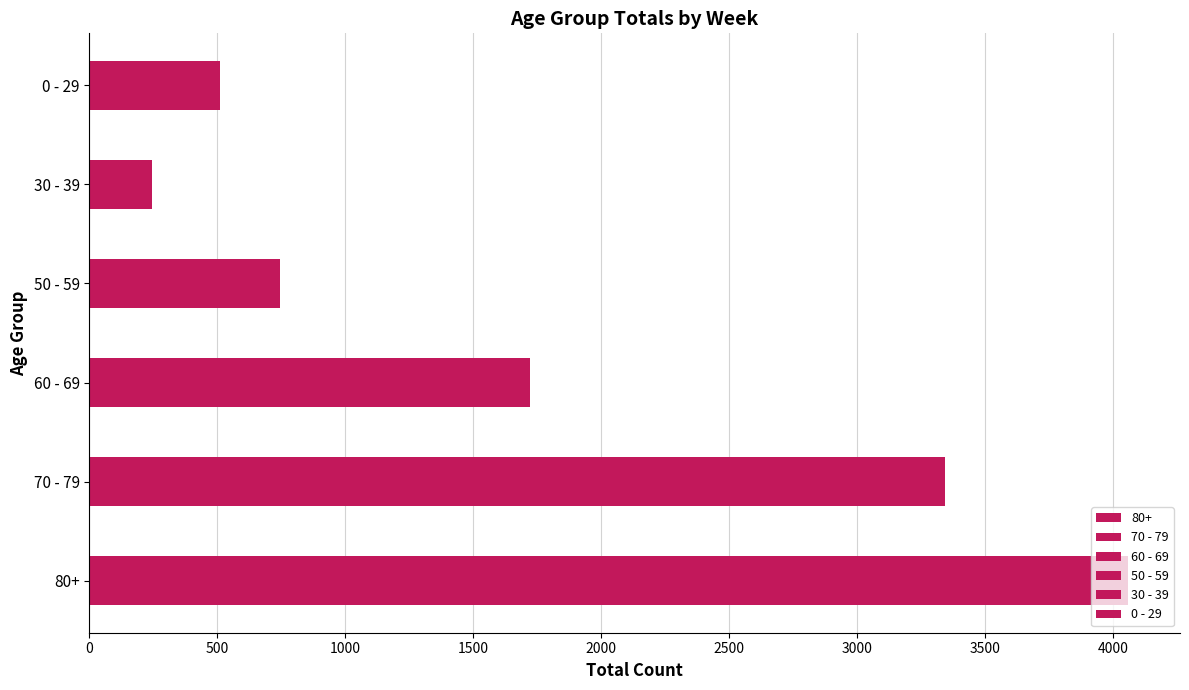

Is the value of 80+ at 2023-06-19 greater than the value of 30 - 39 at 2023-01-23?

Yes